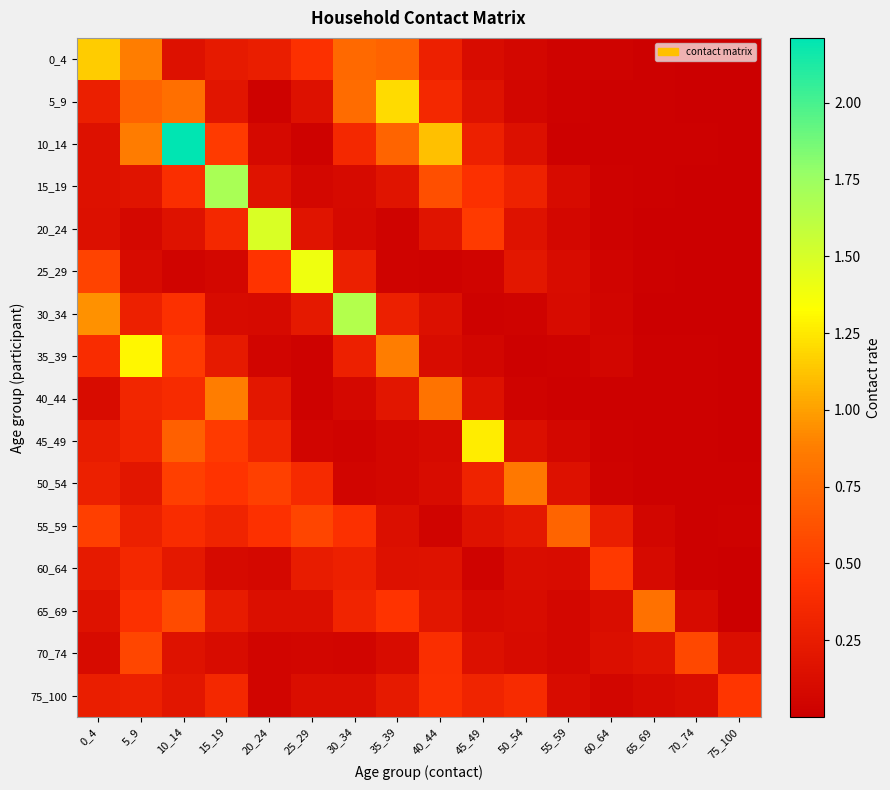

Reading left to right, transcribe all the data shown in this chart.

0_4: 0_4=1.2	5_9=0.9	10_14=0.2	15_19=0.2	20_24=0.3	25_29=0.4	30_34=0.8	35_39=0.7	40_44=0.3	45_49=0.1	50_54=0.1	55_59=0.0	60_64=0.0	65_69=0.0	70_74=0.0	75_100=0.0
5_9: 0_4=0.3	5_9=0.7	10_14=0.8	15_19=0.2	20_24=0.0	25_29=0.1	30_34=0.8	35_39=1.2	40_44=0.4	45_49=0.2	50_54=0.1	55_59=0.0	60_64=0.0	65_69=0.0	70_74=0.0	75_100=0.0
10_14: 0_4=0.2	5_9=0.9	10_14=2.2	15_19=0.5	20_24=0.1	25_29=0.0	30_34=0.4	35_39=0.7	40_44=1.1	45_49=0.3	50_54=0.1	55_59=0.0	60_64=0.0	65_69=0.0	70_74=0.0	75_100=0.0
15_19: 0_4=0.2	5_9=0.2	10_14=0.4	15_19=1.7	20_24=0.2	25_29=0.1	30_34=0.1	35_39=0.2	40_44=0.6	45_49=0.4	50_54=0.3	55_59=0.1	60_64=0.0	65_69=0.0	70_74=0.0	75_100=0.0
20_24: 0_4=0.1	5_9=0.1	10_14=0.2	15_19=0.4	20_24=1.5	25_29=0.2	30_34=0.1	35_39=0.0	40_44=0.2	45_49=0.5	50_54=0.2	55_59=0.1	60_64=0.0	65_69=0.0	70_74=0.0	75_100=0.0
25_29: 0_4=0.5	5_9=0.1	10_14=0.0	15_19=0.1	20_24=0.4	25_29=1.4	30_34=0.3	35_39=0.0	40_44=0.0	45_49=0.0	50_54=0.2	55_59=0.1	60_64=0.0	65_69=0.0	70_74=0.0	75_100=0.0
30_34: 0_4=0.9	5_9=0.3	10_14=0.4	15_19=0.1	20_24=0.1	25_29=0.2	30_34=1.7	35_39=0.3	40_44=0.1	45_49=0.0	50_54=0.0	55_59=0.1	60_64=0.1	65_69=0.0	70_74=0.0	75_100=0.0
35_39: 0_4=0.4	5_9=1.3	10_14=0.5	15_19=0.2	20_24=0.0	25_29=0.0	30_34=0.3	35_39=0.9	40_44=0.1	45_49=0.1	50_54=0.0	55_59=0.0	60_64=0.1	65_69=0.0	70_74=0.0	75_100=0.0
40_44: 0_4=0.1	5_9=0.3	10_14=0.4	15_19=0.9	20_24=0.2	25_29=0.0	30_34=0.1	35_39=0.2	40_44=0.8	45_49=0.2	50_54=0.0	55_59=0.0	60_64=0.0	65_69=0.0	70_74=0.0	75_100=0.0
45_49: 0_4=0.2	5_9=0.3	10_14=0.7	15_19=0.5	20_24=0.3	25_29=0.0	30_34=0.0	35_39=0.1	40_44=0.1	45_49=1.3	50_54=0.1	55_59=0.1	60_64=0.0	65_69=0.0	70_74=0.0	75_100=0.0
50_54: 0_4=0.3	5_9=0.2	10_14=0.5	15_19=0.4	20_24=0.5	25_29=0.4	30_34=0.0	35_39=0.1	40_44=0.1	45_49=0.3	50_54=0.8	55_59=0.2	60_64=0.0	65_69=0.0	70_74=0.0	75_100=0.0
55_59: 0_4=0.5	5_9=0.3	10_14=0.4	15_19=0.3	20_24=0.4	25_29=0.6	30_34=0.4	35_39=0.1	40_44=0.0	45_49=0.2	50_54=0.2	55_59=0.7	60_64=0.3	65_69=0.1	70_74=0.0	75_100=0.0
60_64: 0_4=0.2	5_9=0.4	10_14=0.2	15_19=0.1	20_24=0.1	25_29=0.3	30_34=0.3	35_39=0.1	40_44=0.2	45_49=0.0	50_54=0.1	55_59=0.1	60_64=0.5	65_69=0.1	70_74=0.0	75_100=0.0
65_69: 0_4=0.2	5_9=0.4	10_14=0.6	15_19=0.2	20_24=0.1	25_29=0.1	30_34=0.3	35_39=0.4	40_44=0.2	45_49=0.1	50_54=0.1	55_59=0.1	60_64=0.1	65_69=0.8	70_74=0.1	75_100=0.0
70_74: 0_4=0.1	5_9=0.6	10_14=0.2	15_19=0.1	20_24=0.0	25_29=0.1	30_34=0.0	35_39=0.1	40_44=0.4	45_49=0.1	50_54=0.1	55_59=0.1	60_64=0.1	65_69=0.2	70_74=0.6	75_100=0.1
75_100: 0_4=0.3	5_9=0.3	10_14=0.2	15_19=0.4	20_24=0.1	25_29=0.1	30_34=0.1	35_39=0.2	40_44=0.4	45_49=0.3	50_54=0.4	55_59=0.1	60_64=0.1	65_69=0.1	70_74=0.1	75_100=0.5